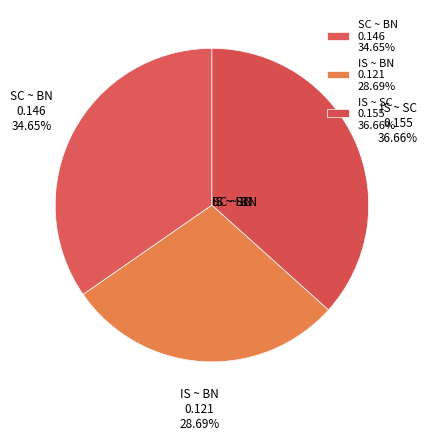

Is there any slice that represents more than half of the pie?

No